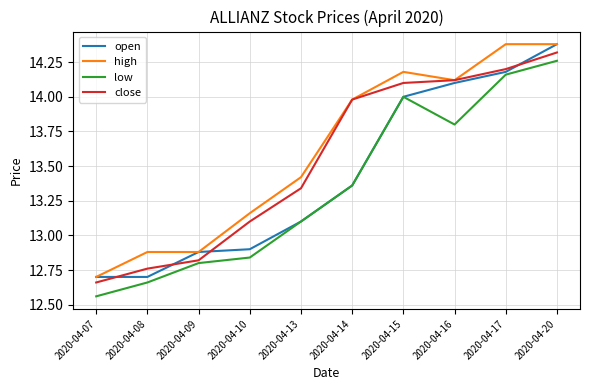

How many lines are shown in the chart?

4